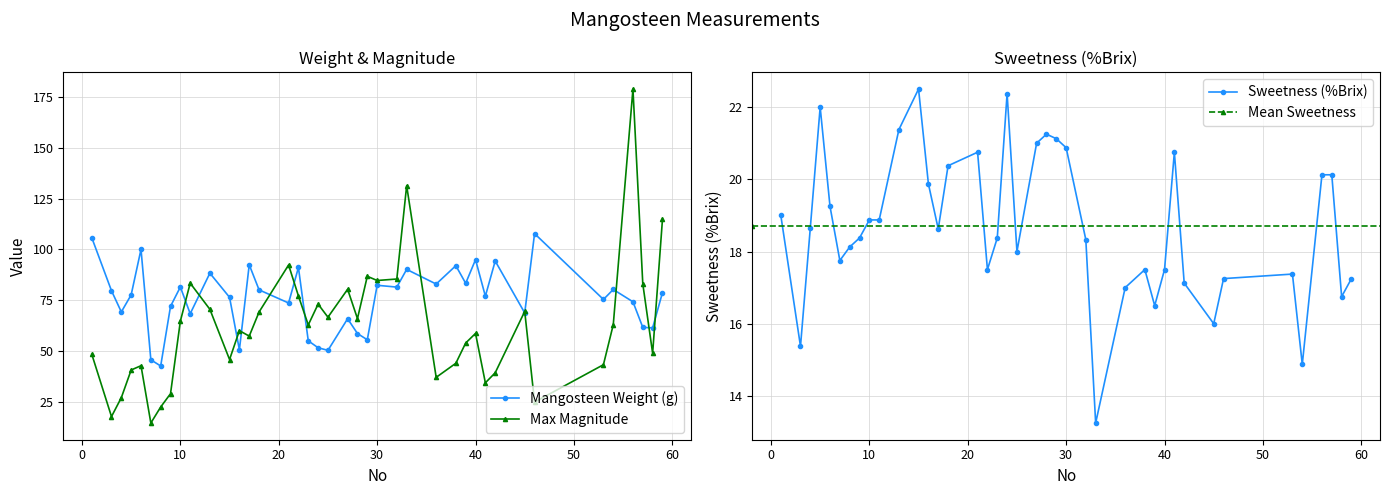

The Mangosteen Weight (g) series shows 17.9 at 27. True or false?

False